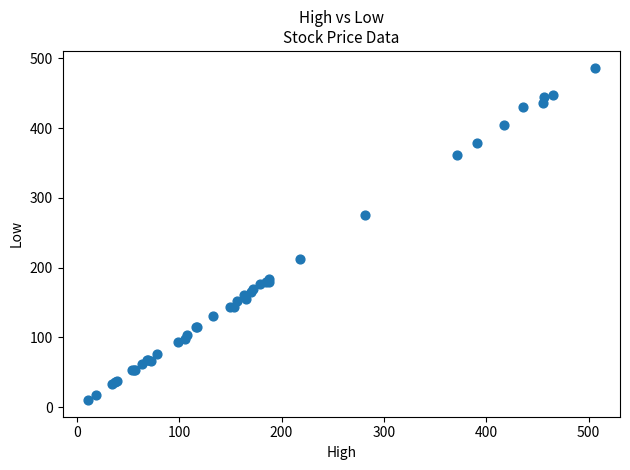

What Y value in the scatter plot is closest to 248?

275.8